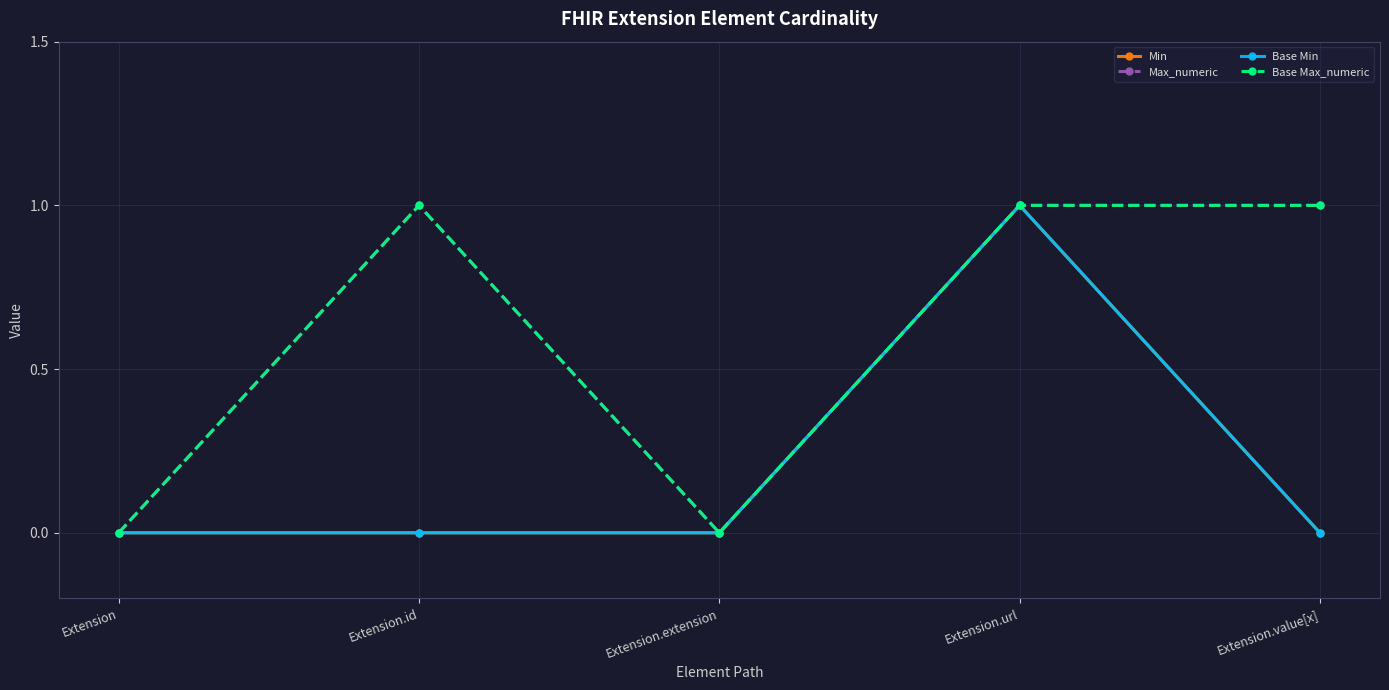

Does the chart have visible grid lines?

Yes